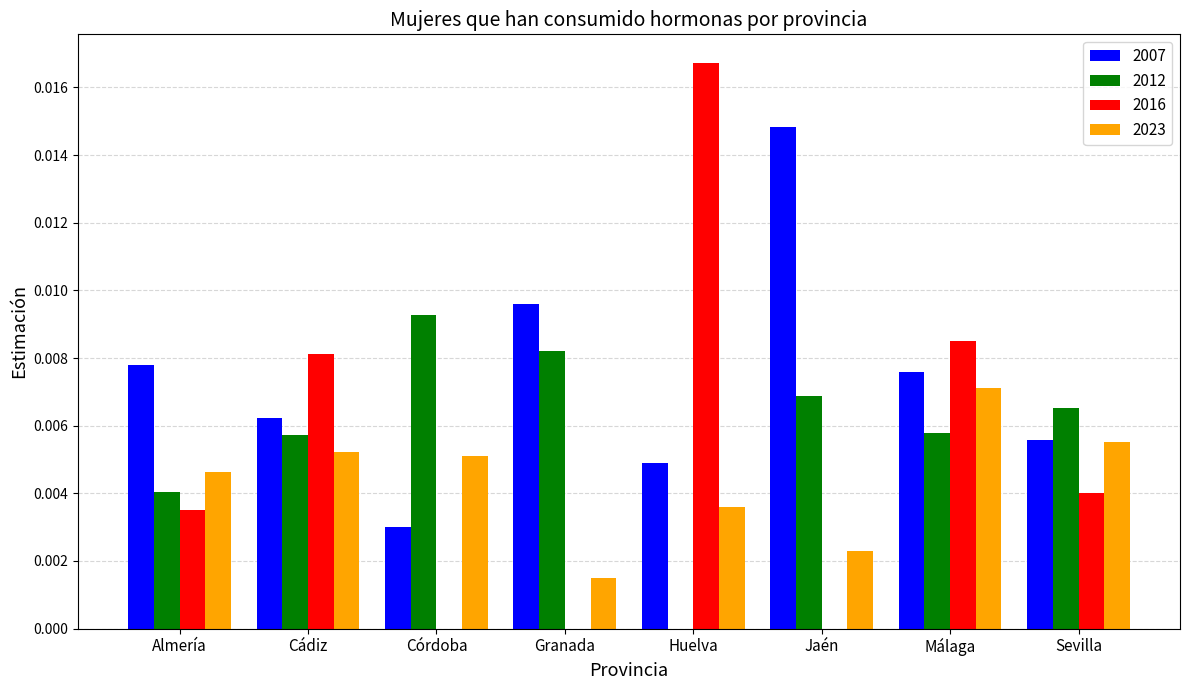

The 2023 series shows 0.0 at Cádiz. True or false?

True